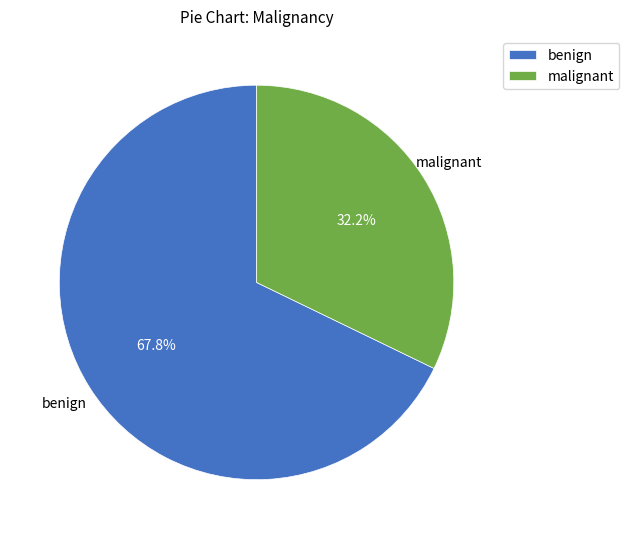

Is malignant the majority of the pie?

No